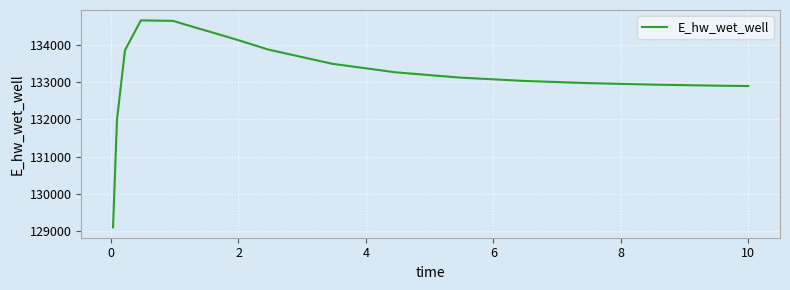

How many lines are shown in the chart?

1